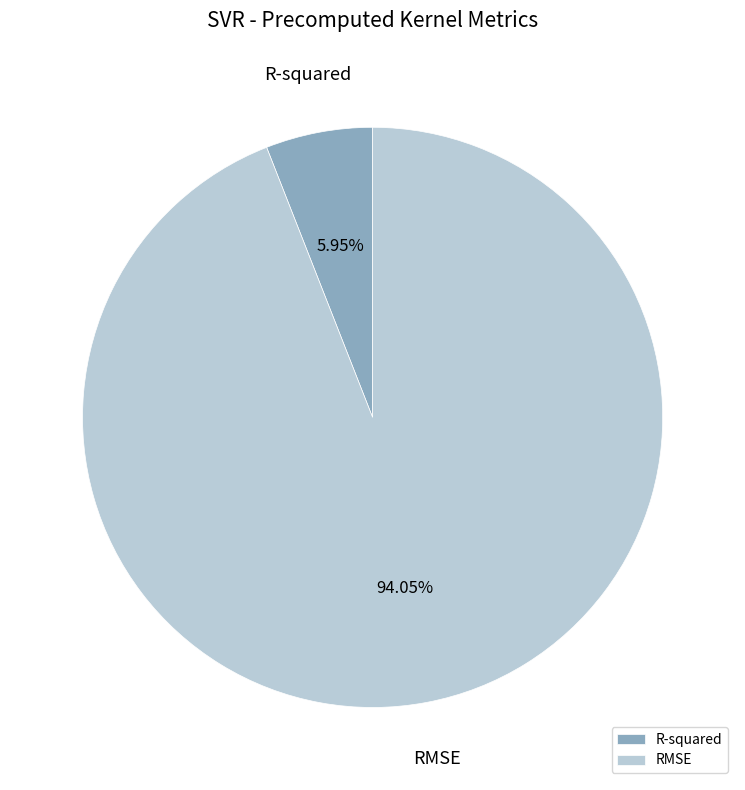

To the nearest percent, what is the difference between the R-squared and RMSE slice percentages?

88%